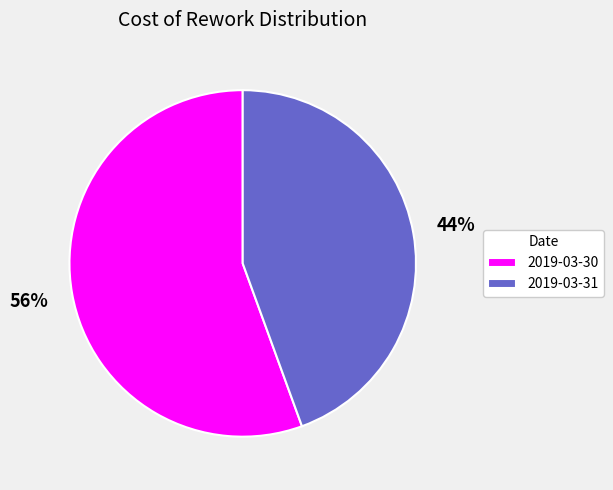

To the nearest percent, what percentage of the pie is 2019-03-31?

44%